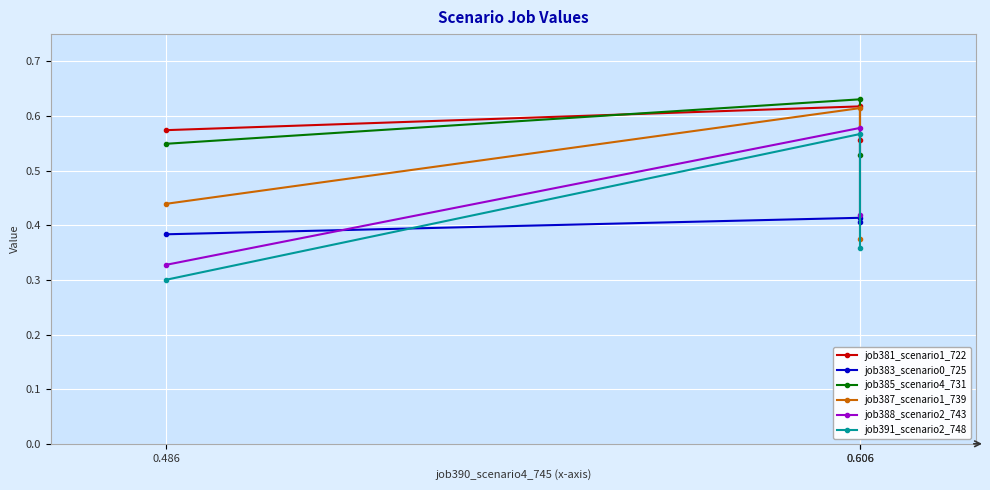

What is the difference between the highest and lowest values at 0.486?

0.3